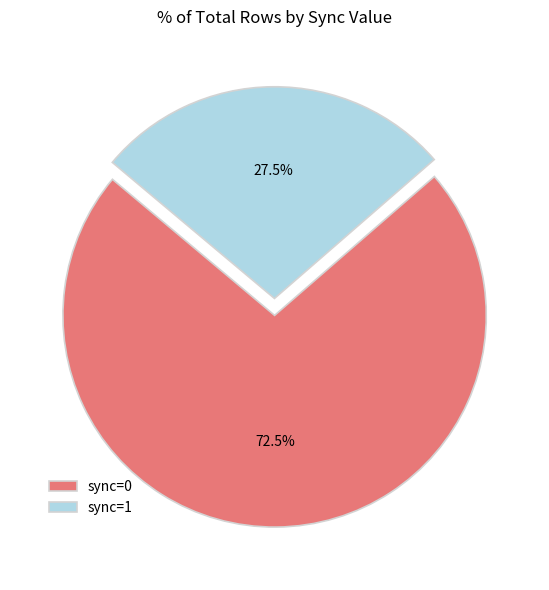

What is the total percentage of sync=0 and sync=1?

100.0%